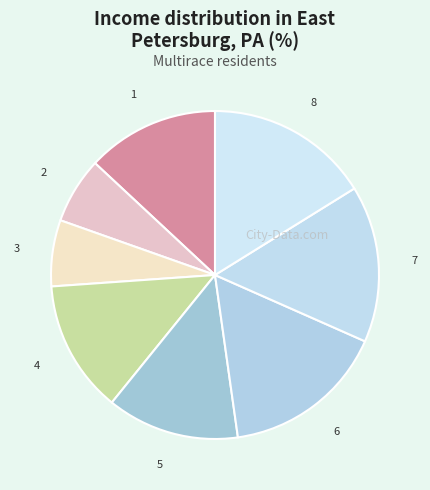

Count the number of slices in the pie.

8